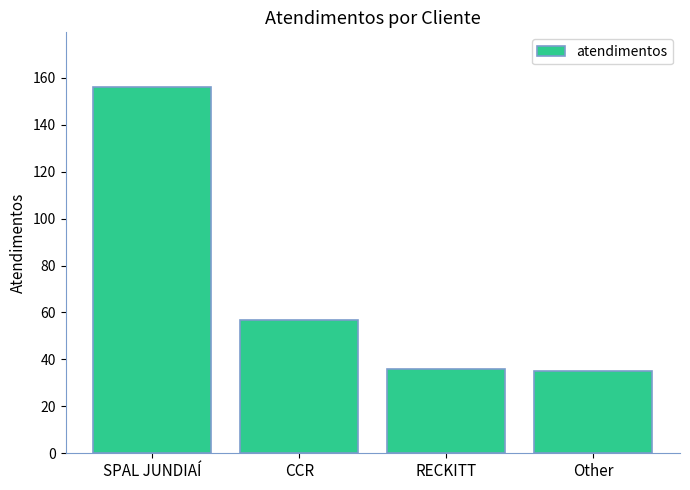

Which has a higher value, SPAL JUNDIAÍ or Other?

SPAL JUNDIAÍ